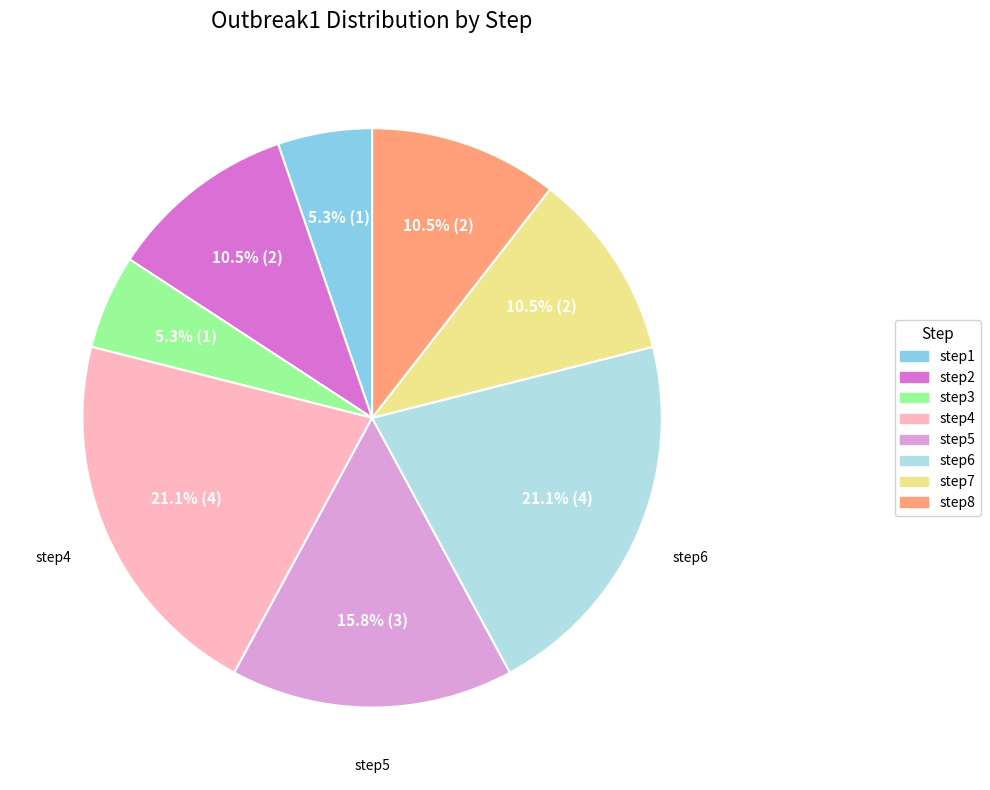

Does step1 represent more than half of the total?

No